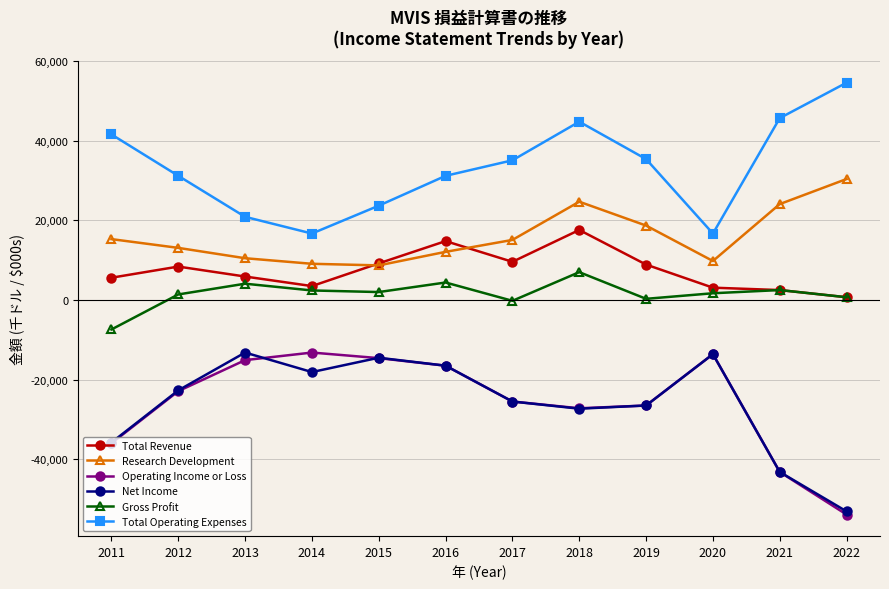

What is the value of the Operating Income or Loss point at the 2nd from the left?

-22900